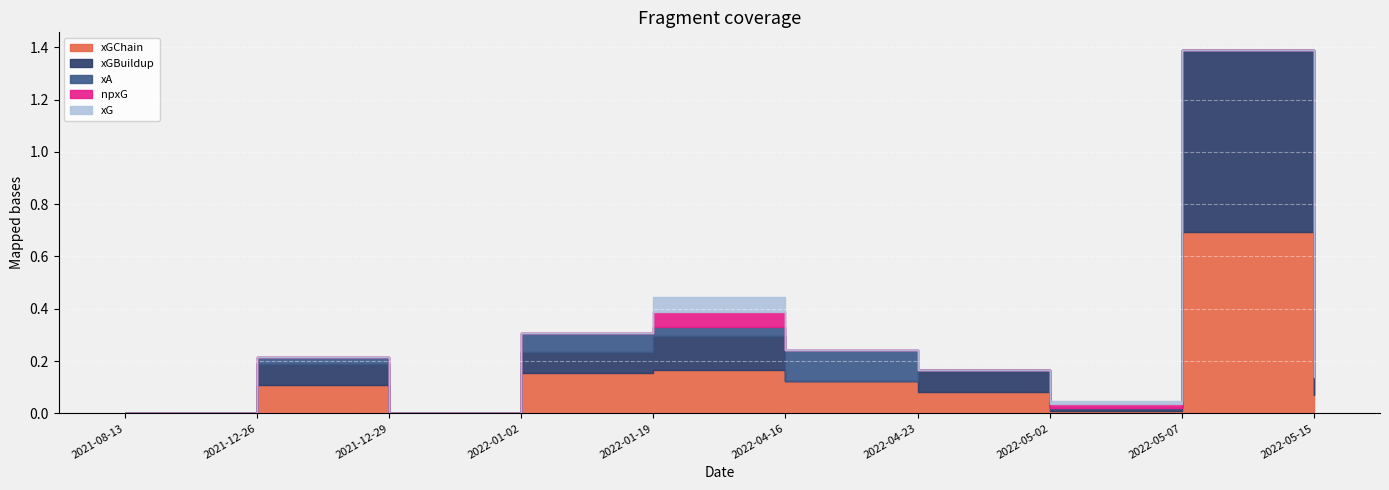

What are all the series names shown in the legend?

xGChain, xGBuildup, xA, npxG, xG